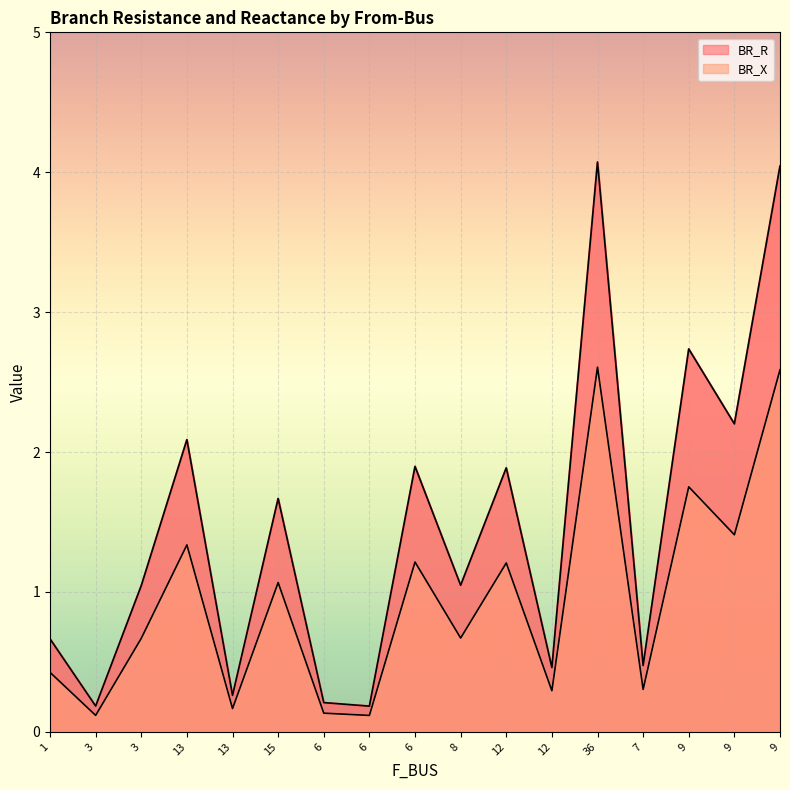

At how many categories does at least one series exceed 2?

5